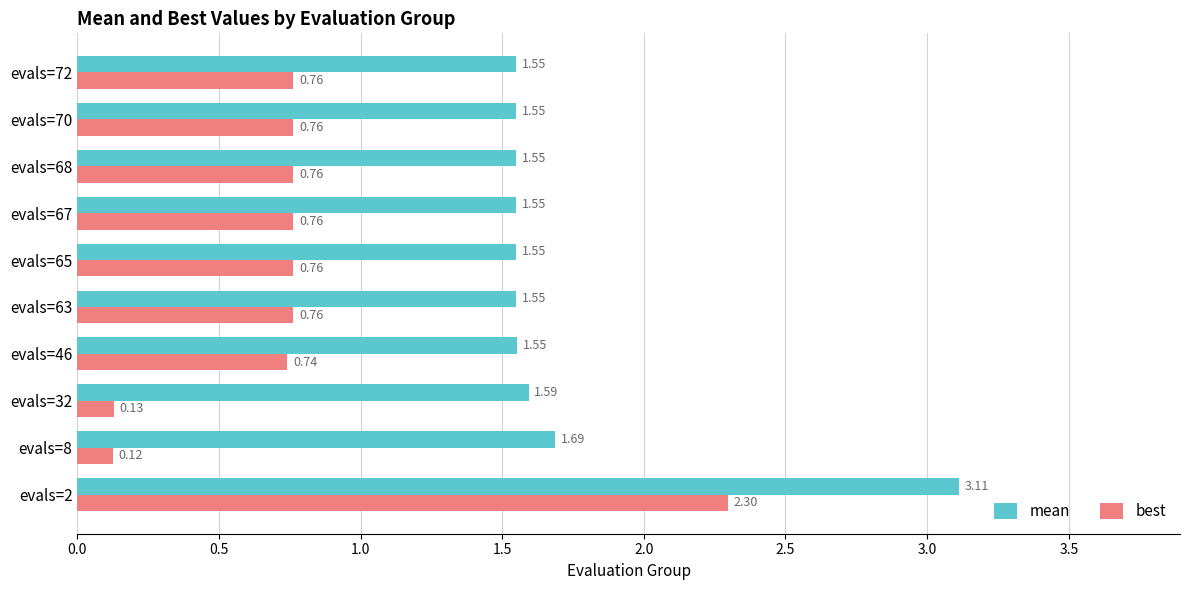

What is the difference between the maximum and minimum values in the best series?

2.2